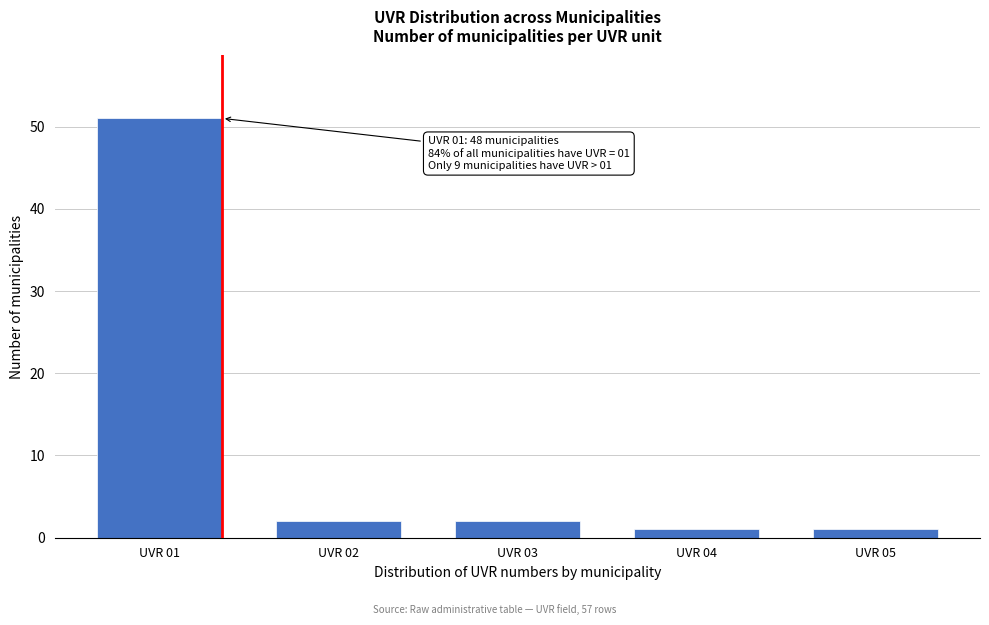

Reading left to right, extract all data points from this chart.

51	2	2	1	1